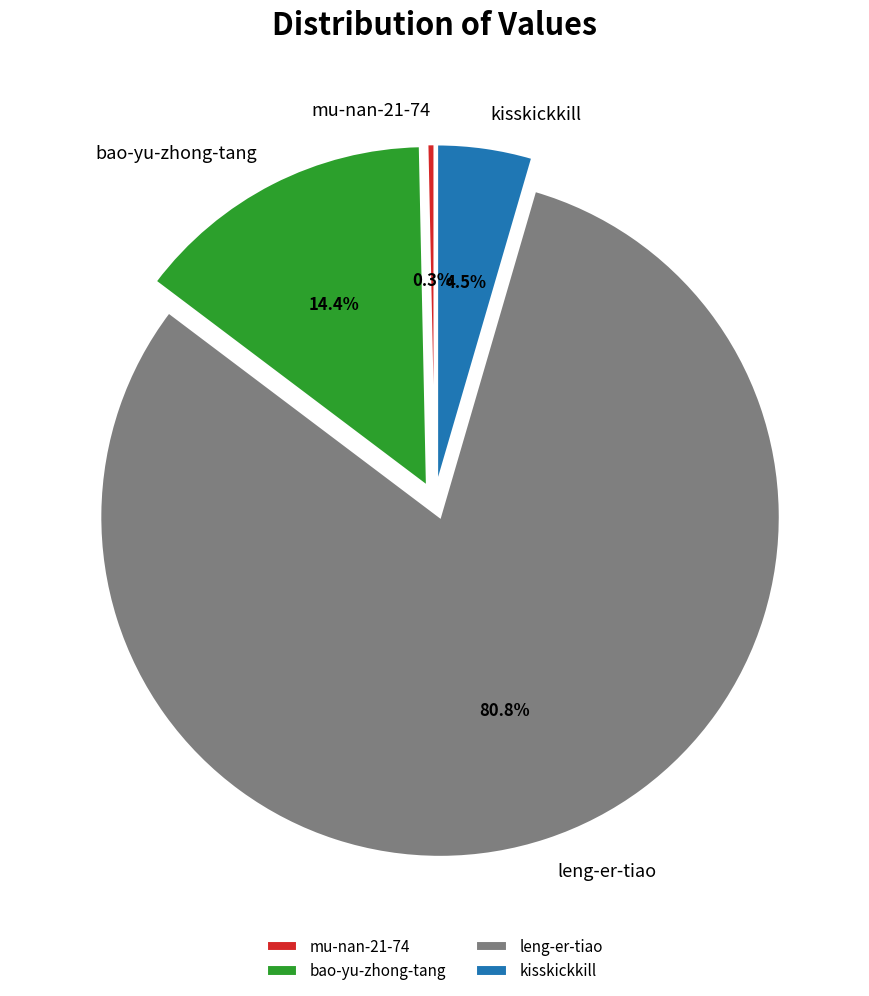

Approximately how many times larger is the value at kisskickkill compared to leng-er-tiao?

0.1